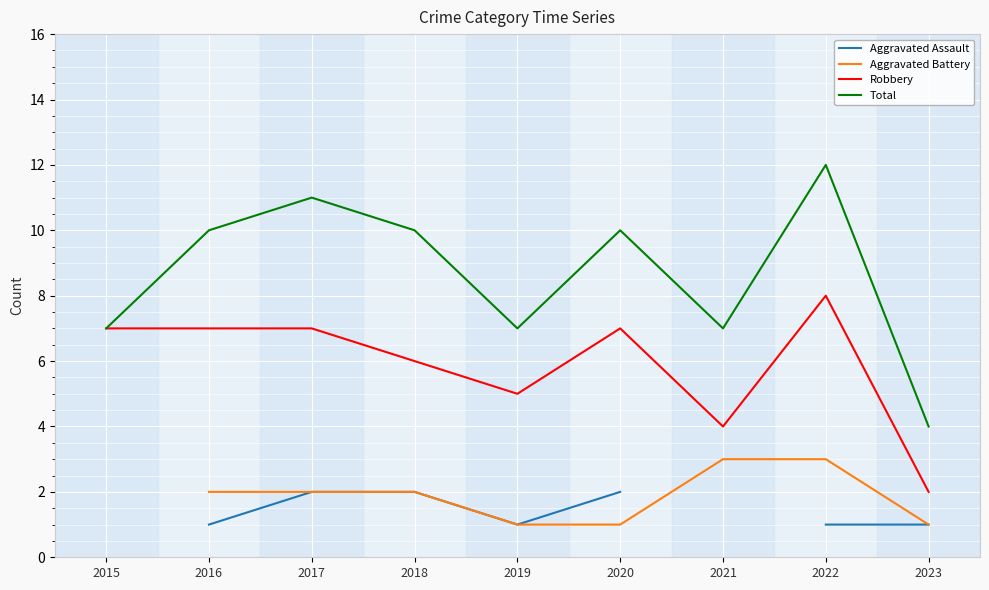

The value of Total at 2016 is 13. True or false?

False